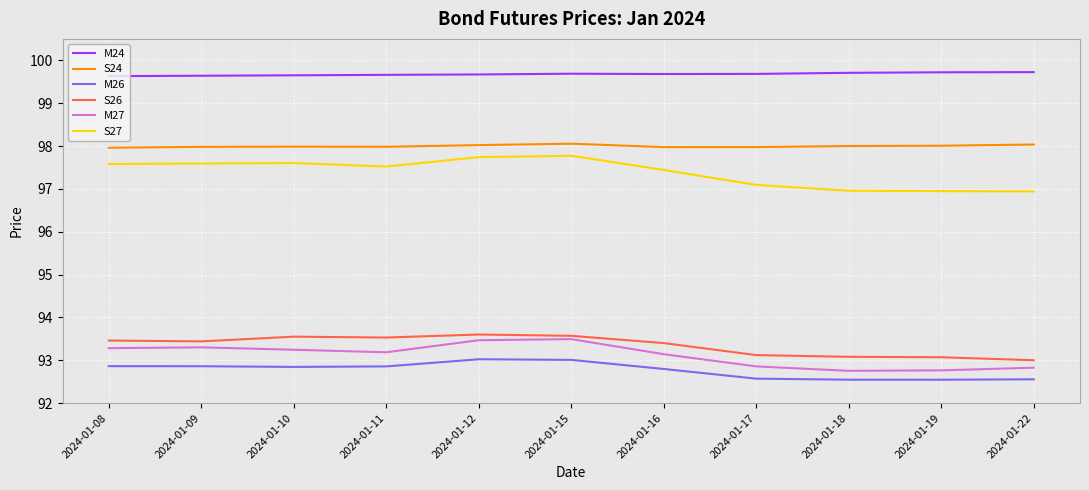

Which series has the widest spread of values?

S27